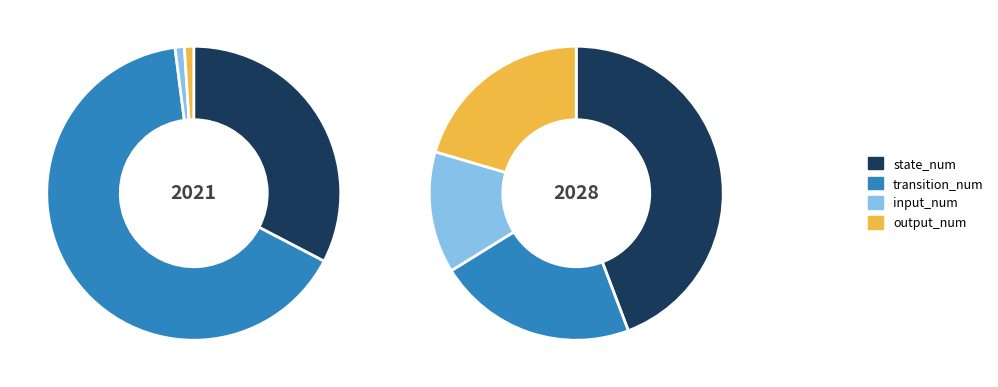

Is output_num the majority of the pie?

No